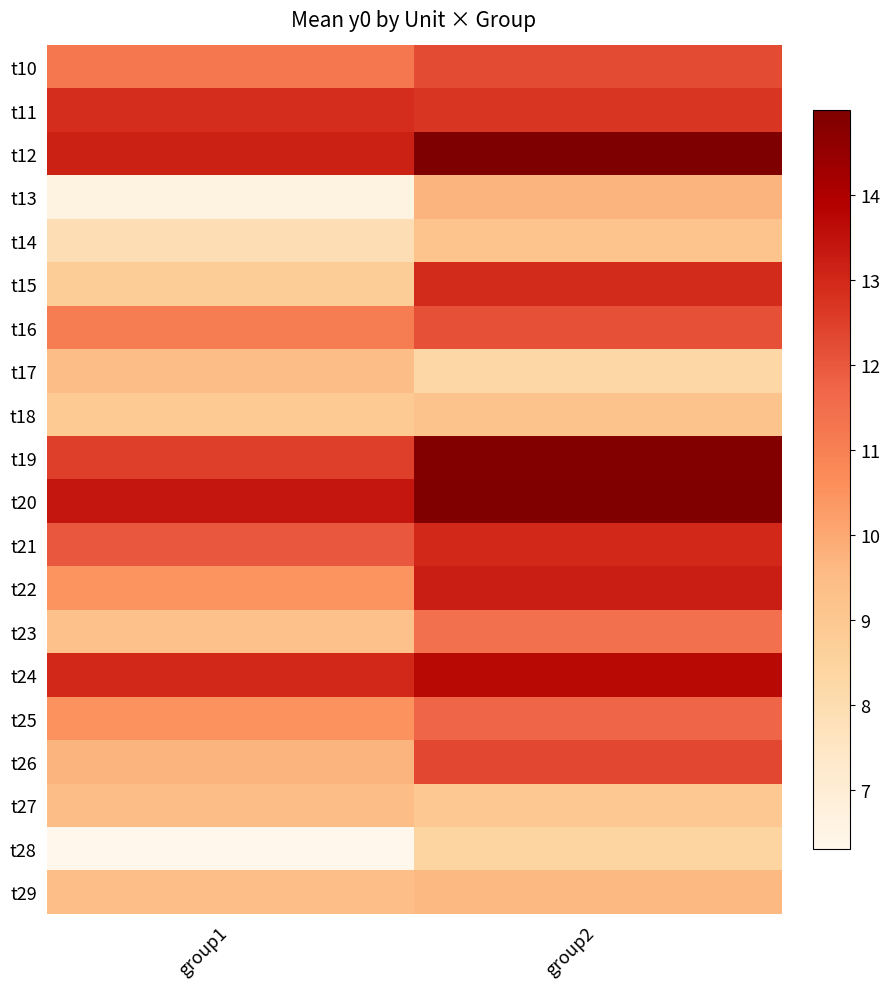

What is the difference between the highest and lowest values at group1?

7.1